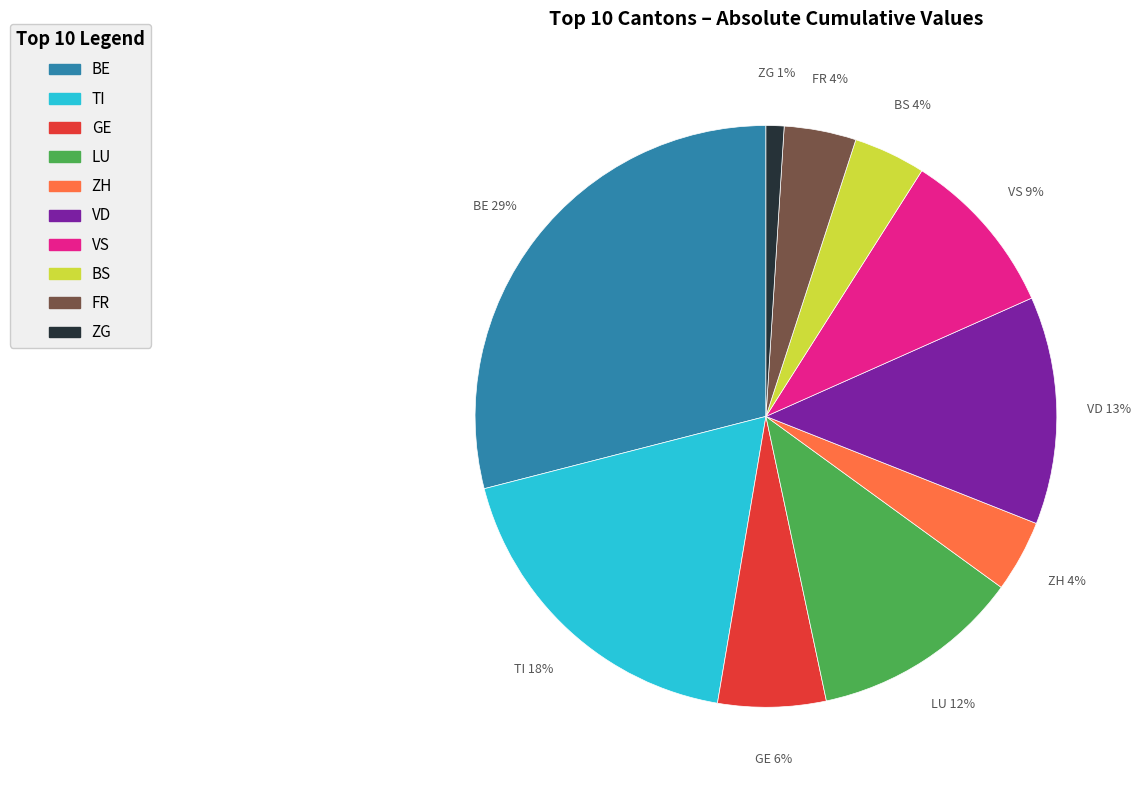

Is there any slice that represents more than half of the pie?

No